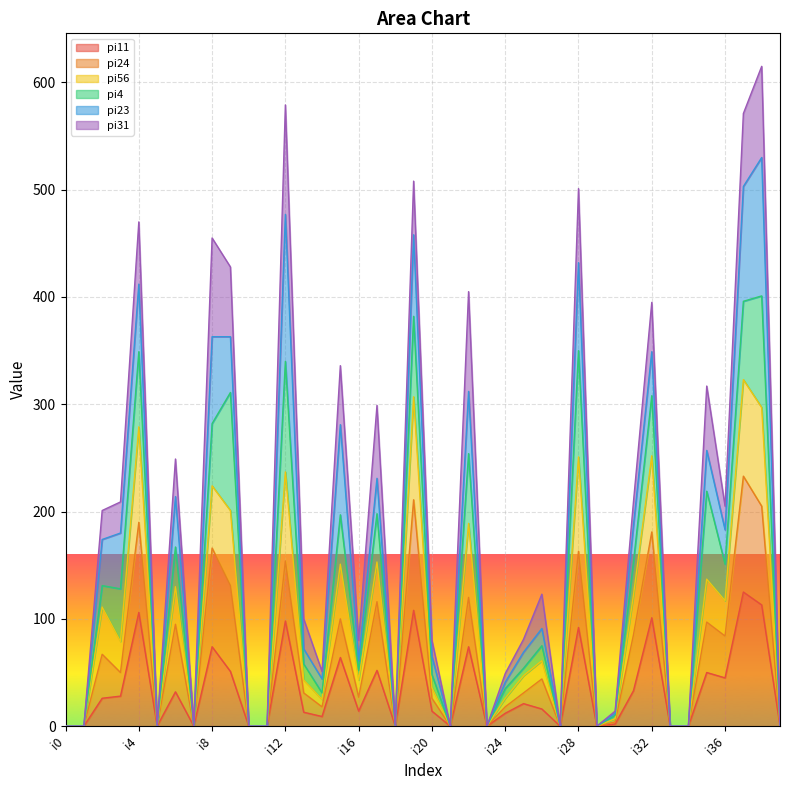

Between i7 and i24, which series saw the biggest shift?

pi56